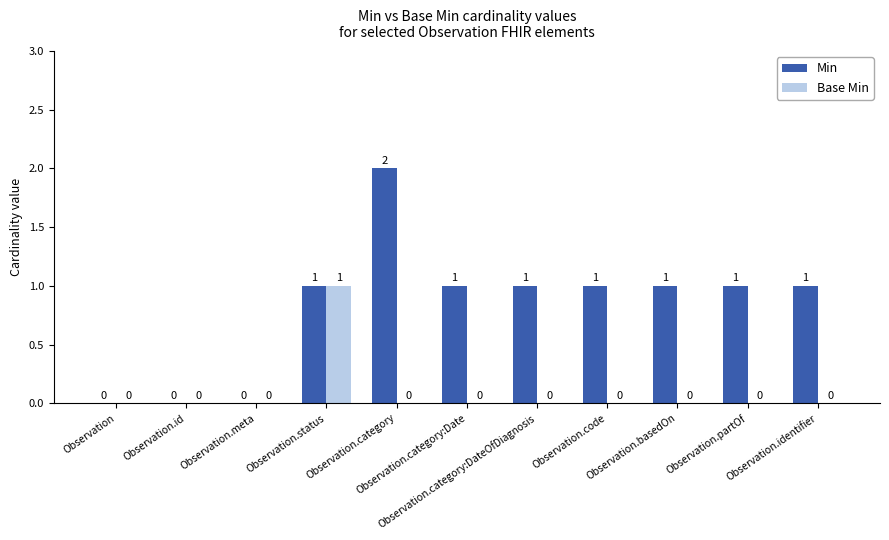

What are all the series names shown in the legend?

Min, Base Min